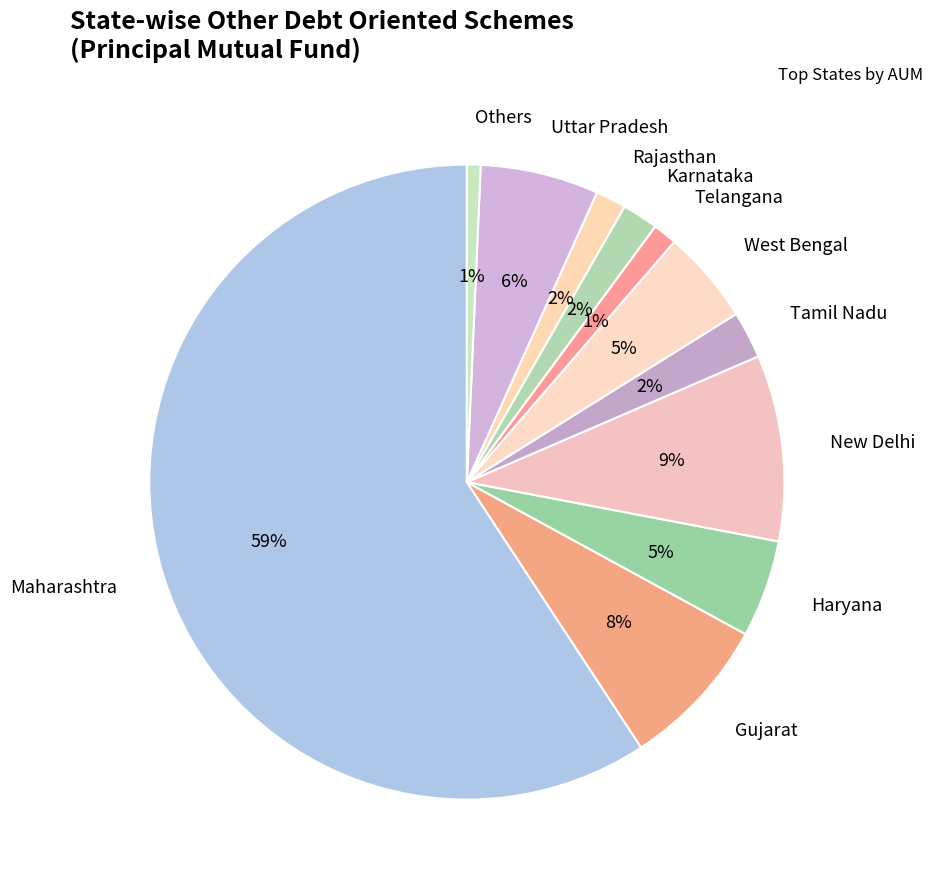

Between Maharashtra and Tamil Nadu, which is larger?

Maharashtra